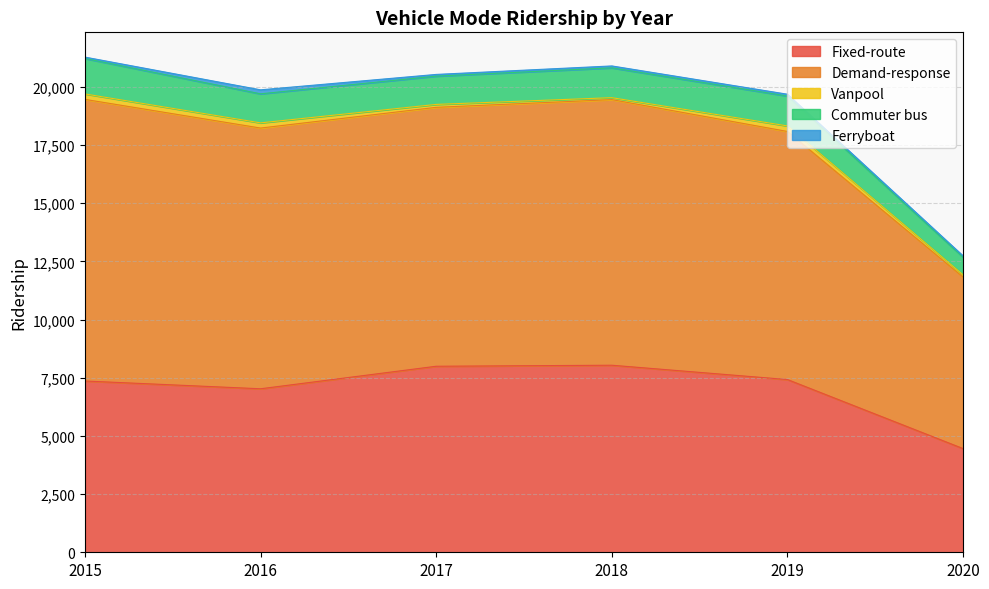

Which category has the lowest value across all series?

2020